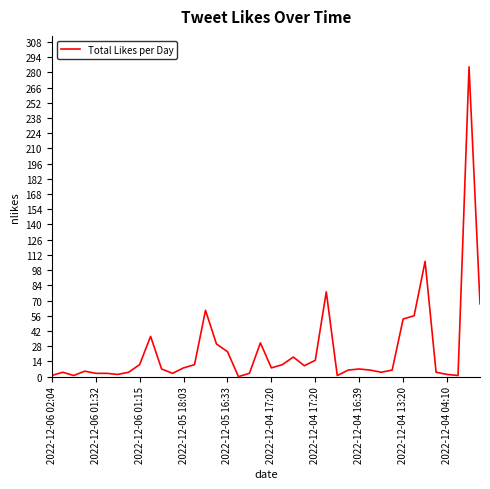

Reading right to left, extract all data points from this chart.

67	285	1	2	4	106	56	53	6	4	6	7	6	1	78	15	10	18	11	8	31	3	0	23	30	61	11	8	3	7	37	11	4	2	3	3	5	1	4	1